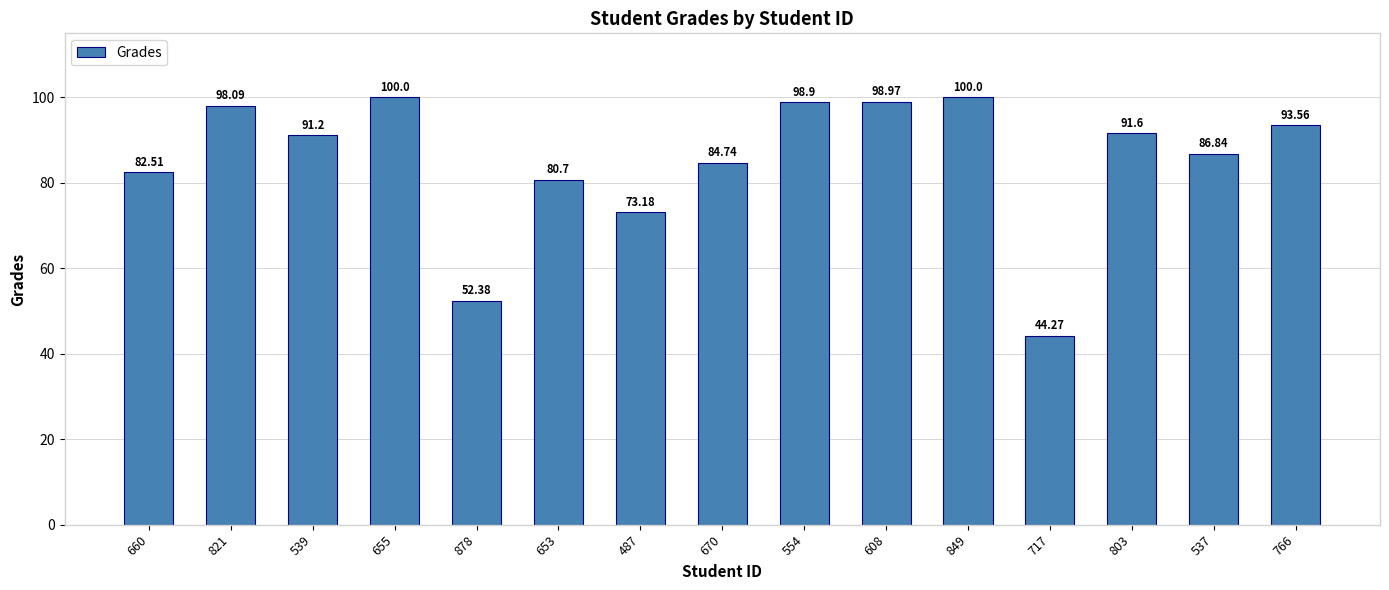

What is the label of the 11th bar from the right?

878